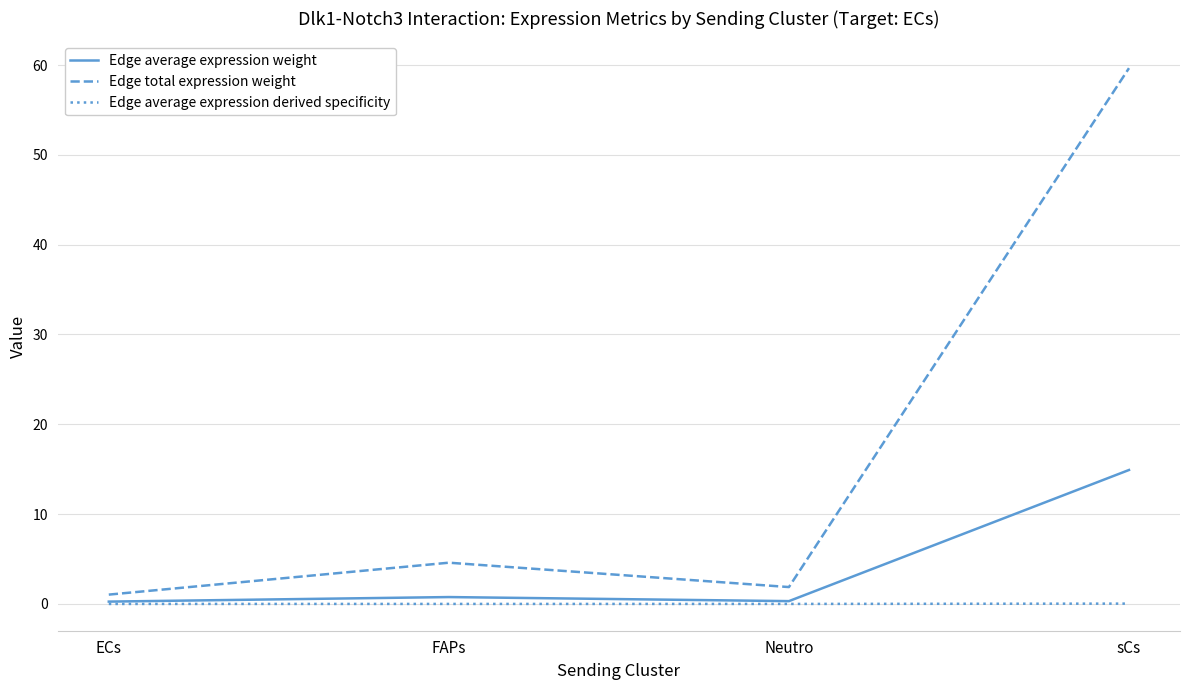

Which series has the largest range (max minus min)?

Edge total expression weight